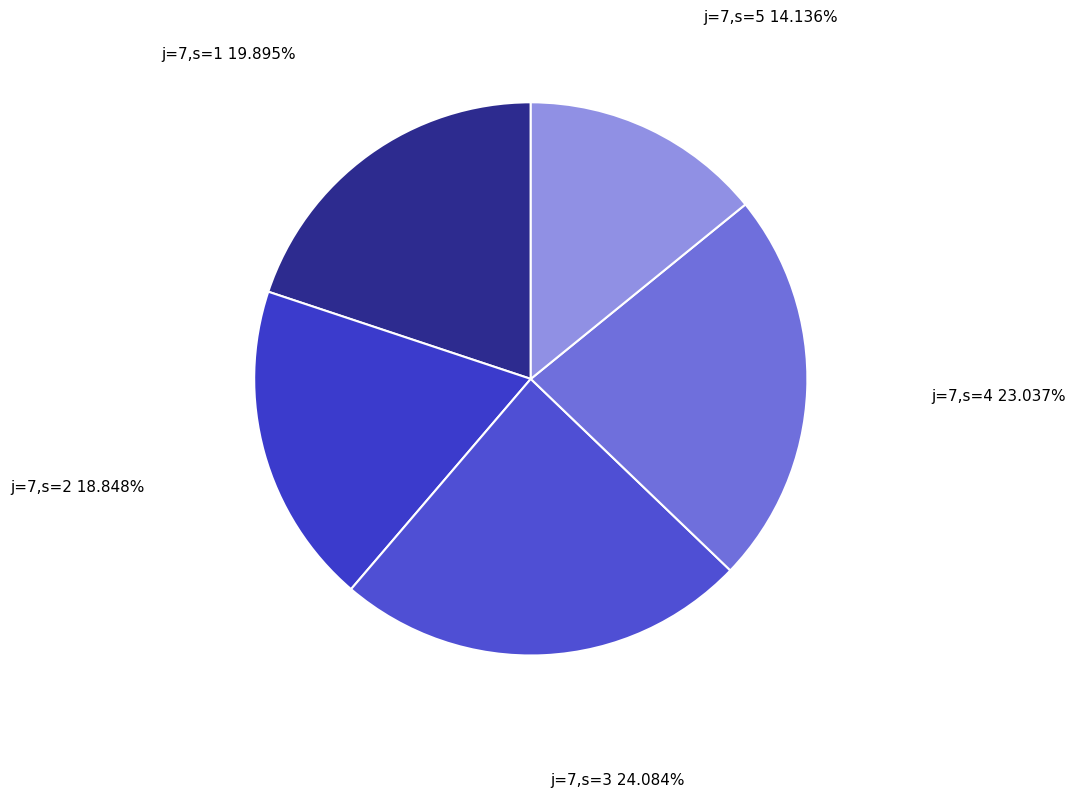

Does j=7,s=5 account for over 50% of the chart?

No